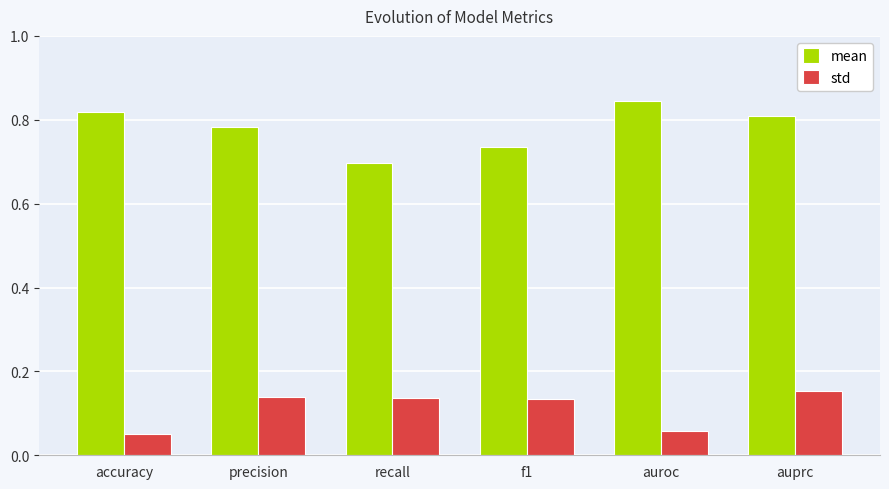

The mean series shows 0.8 at auprc. True or false?

True